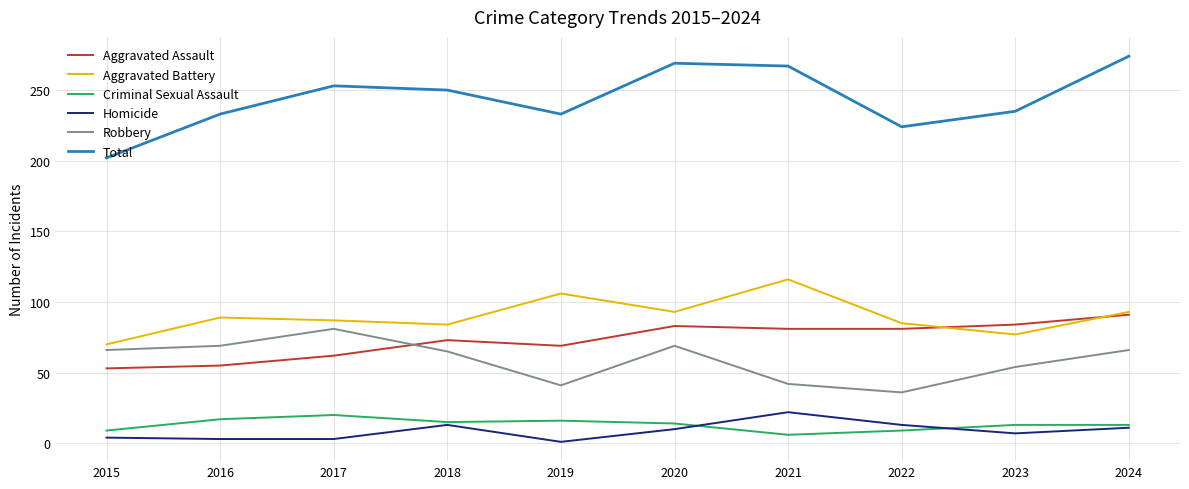

The value of Total at 2024 is 274. True or false?

True